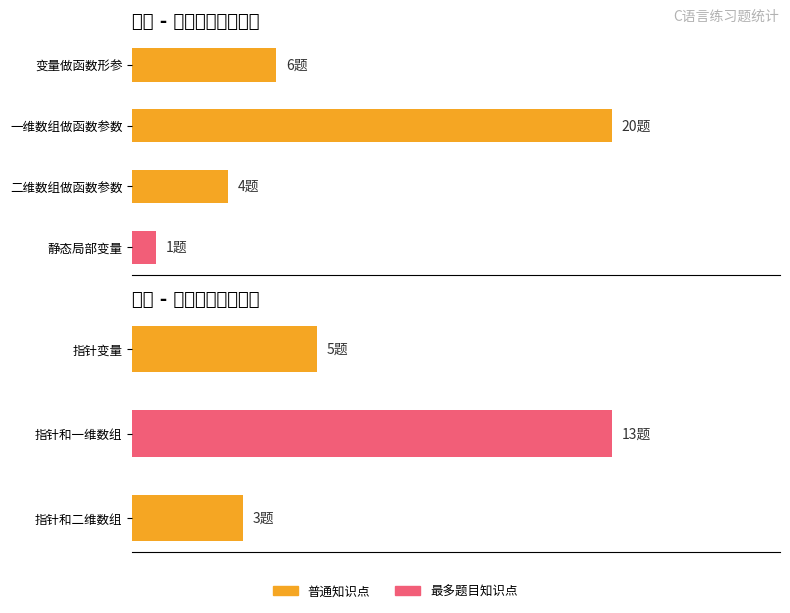

The chart shows a value of 23 at 指针和一维数组. True or false?

False